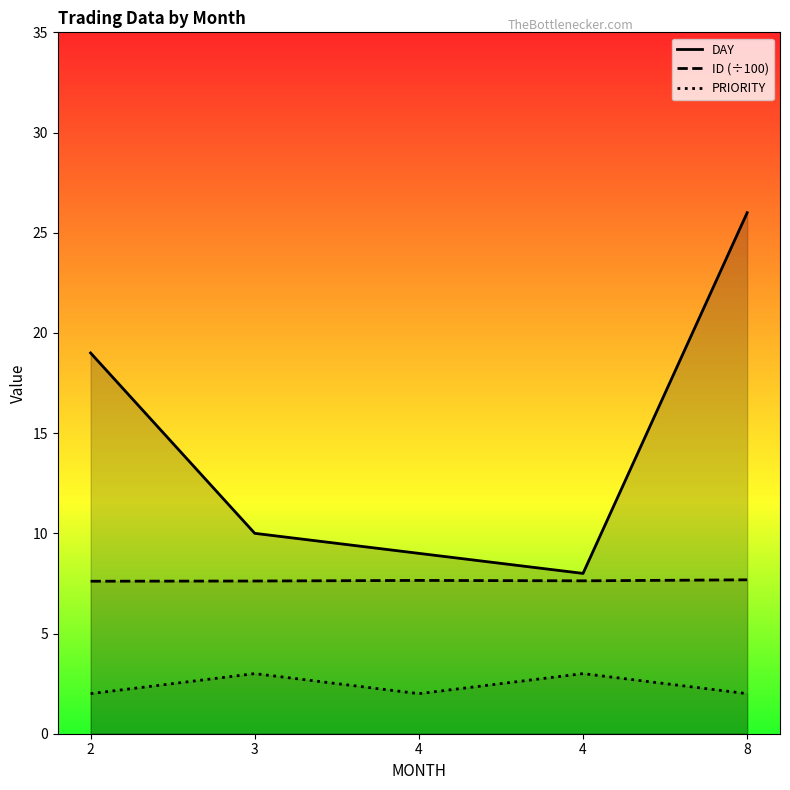

What is the value of the ID point at the 1st from the left?

7.6